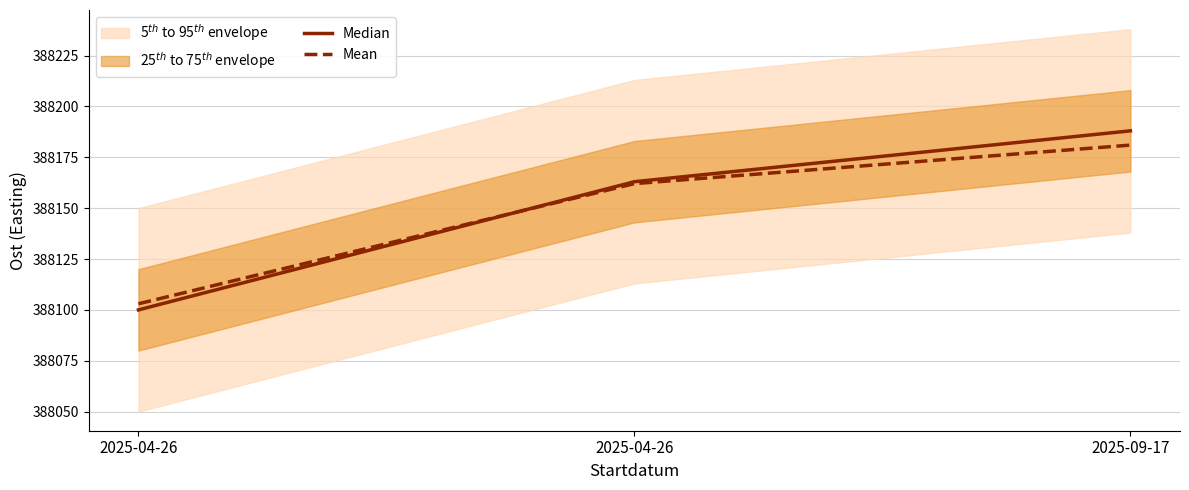

Read the Mean value at 2025-04-26.

388162.1